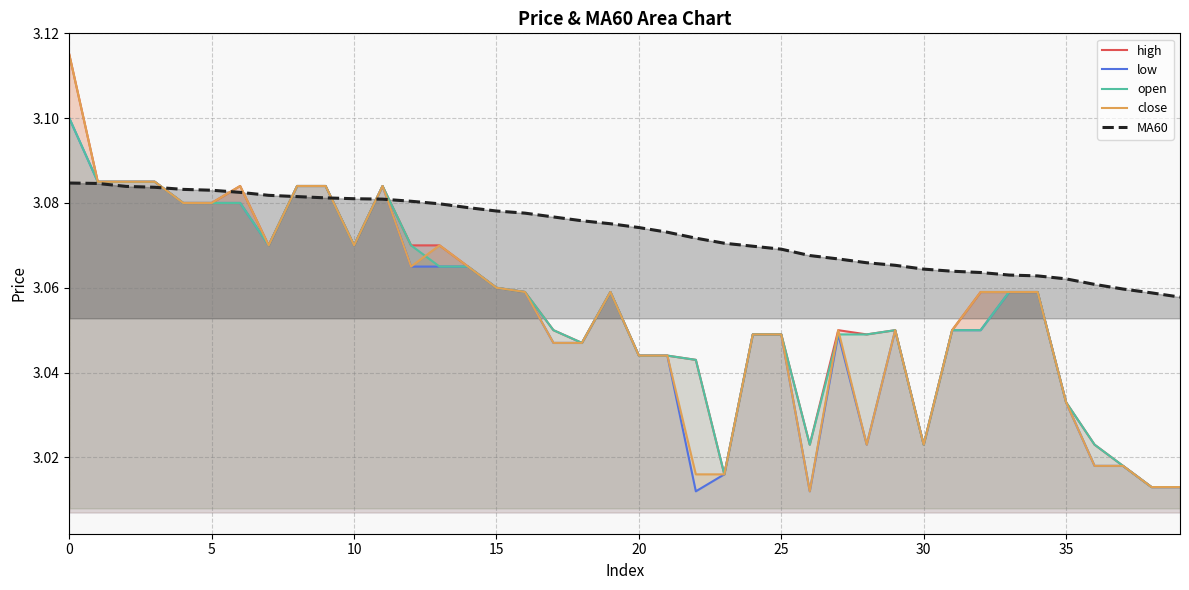

True or false: open has more than 1 points higher than both neighbors.

True